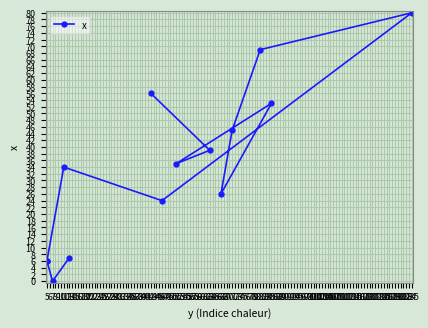

What is the difference between the second highest and minimum values?

69